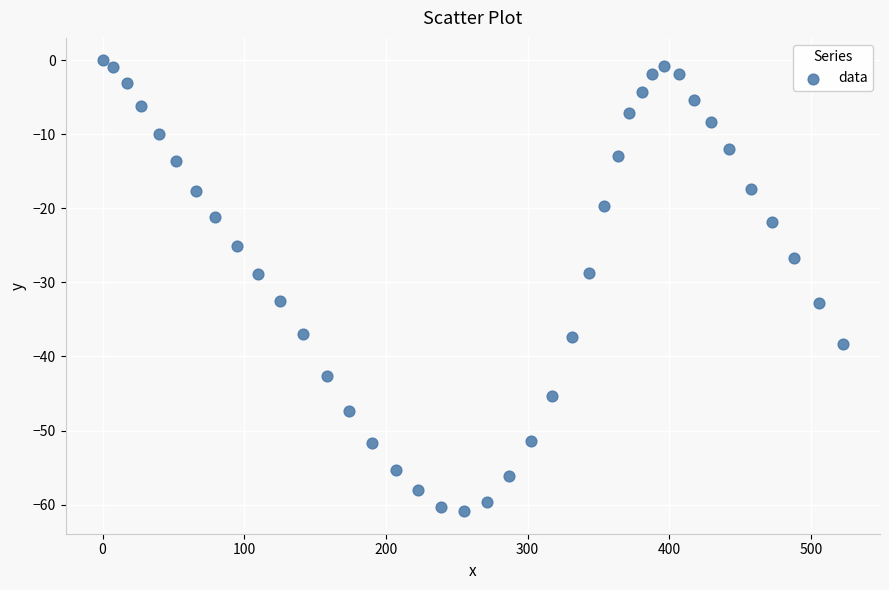

What is the range of X values (max minus min)?

522.6